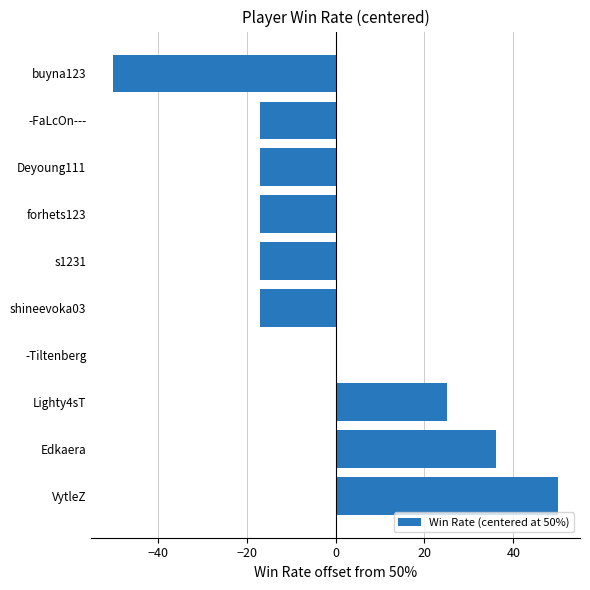

What is the maximum value shown in the chart?

50